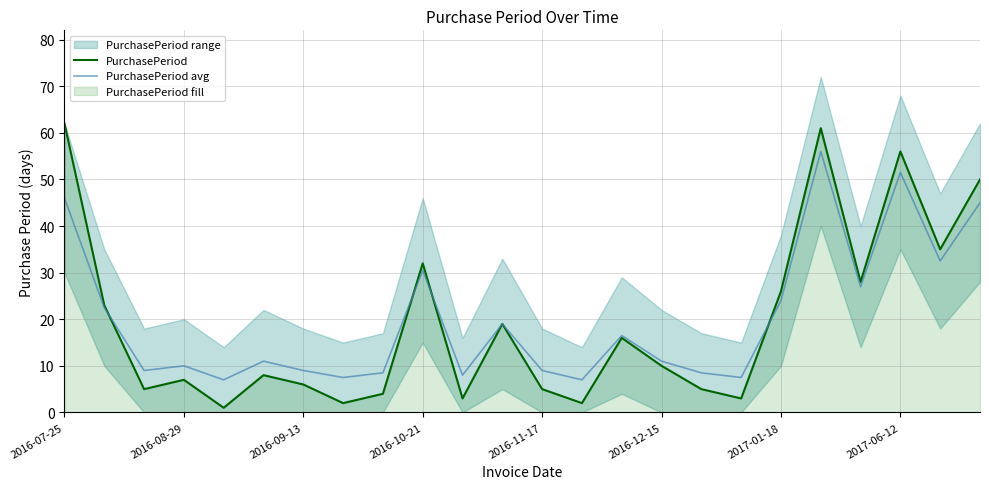

True or false: PurchasePeriod avg has more than 2 points higher than both neighbors.

True